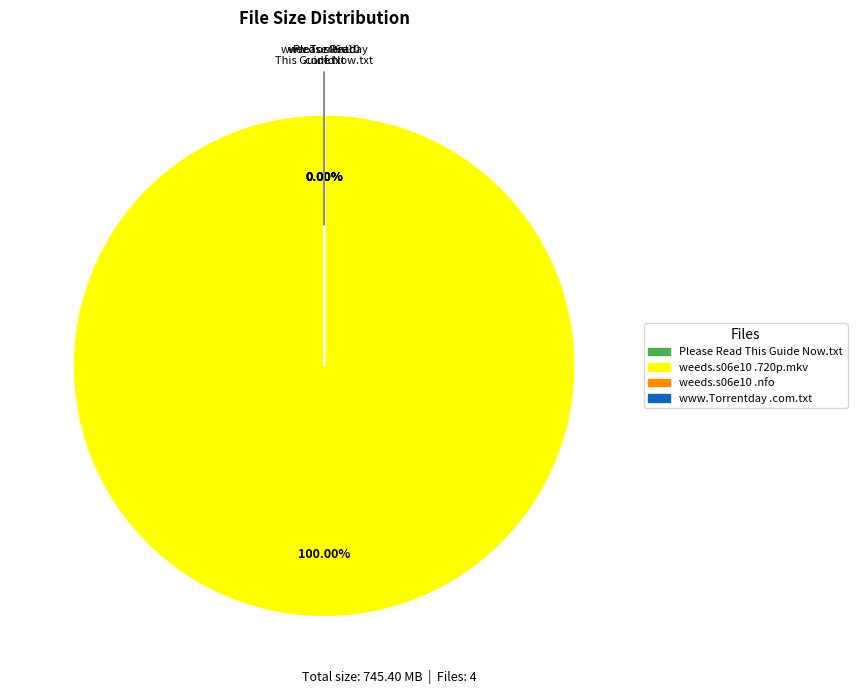

To the nearest percent, what is the average slice percentage?

25%